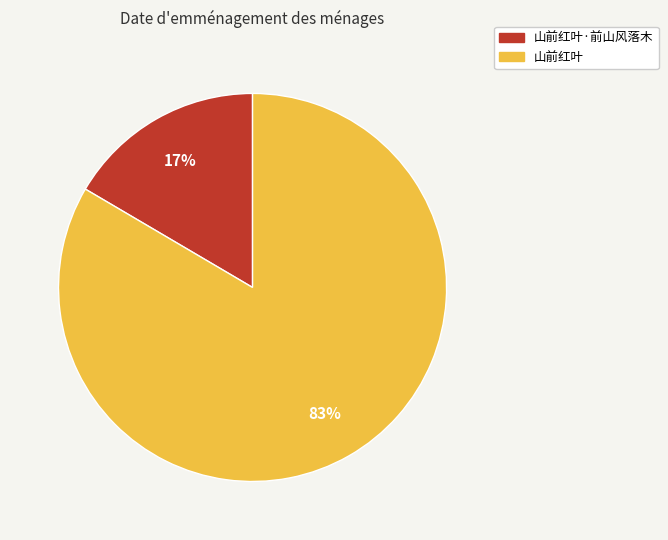

Rank the categories by value from lowest to highest.

山前红叶·前山风落木, 山前红叶